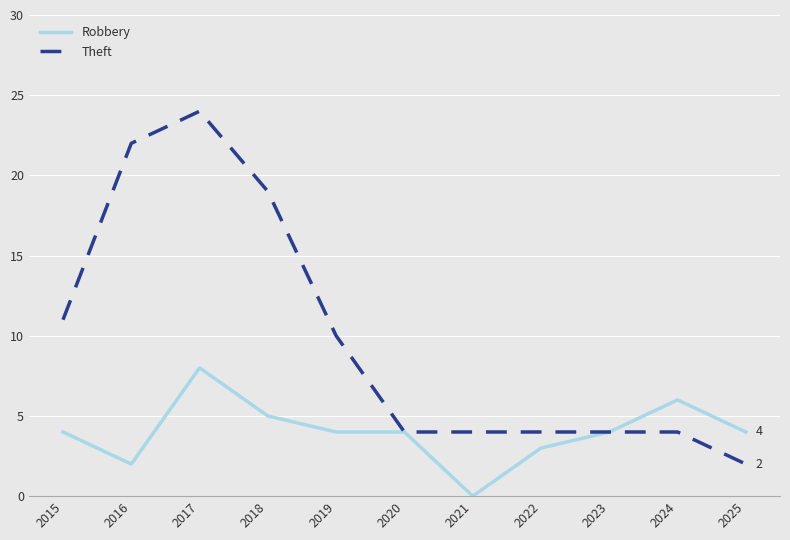

Is it true that Robbery equals 4 at 2021?

False